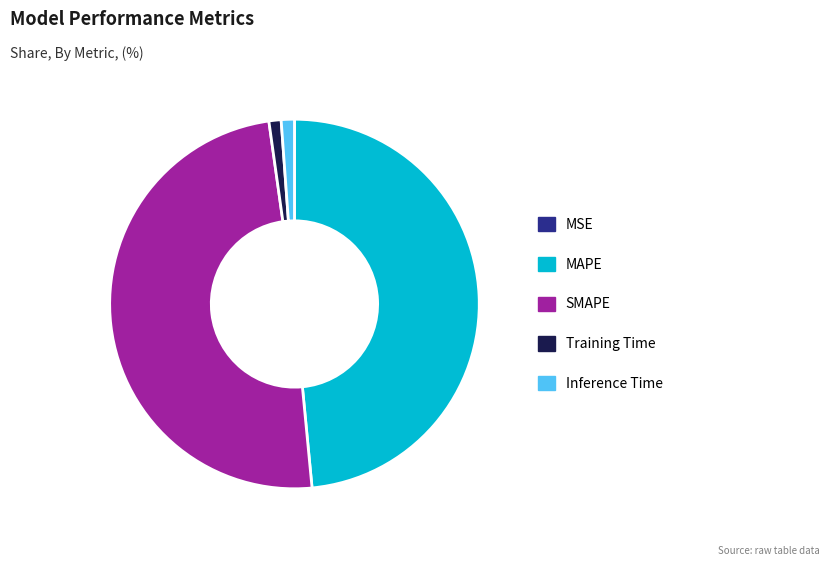

What is the largest slice in the pie chart?

SMAPE